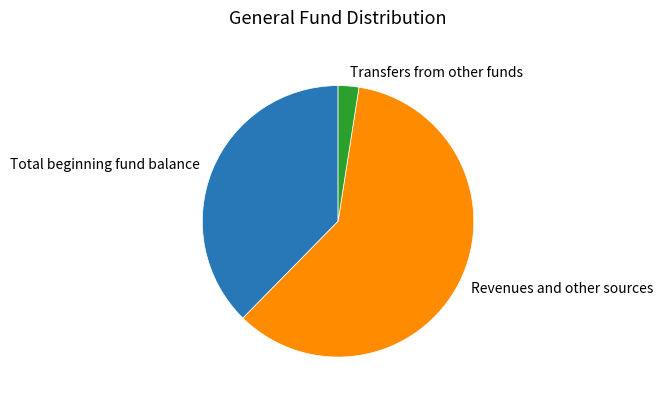

Count the number of slices in the pie.

3